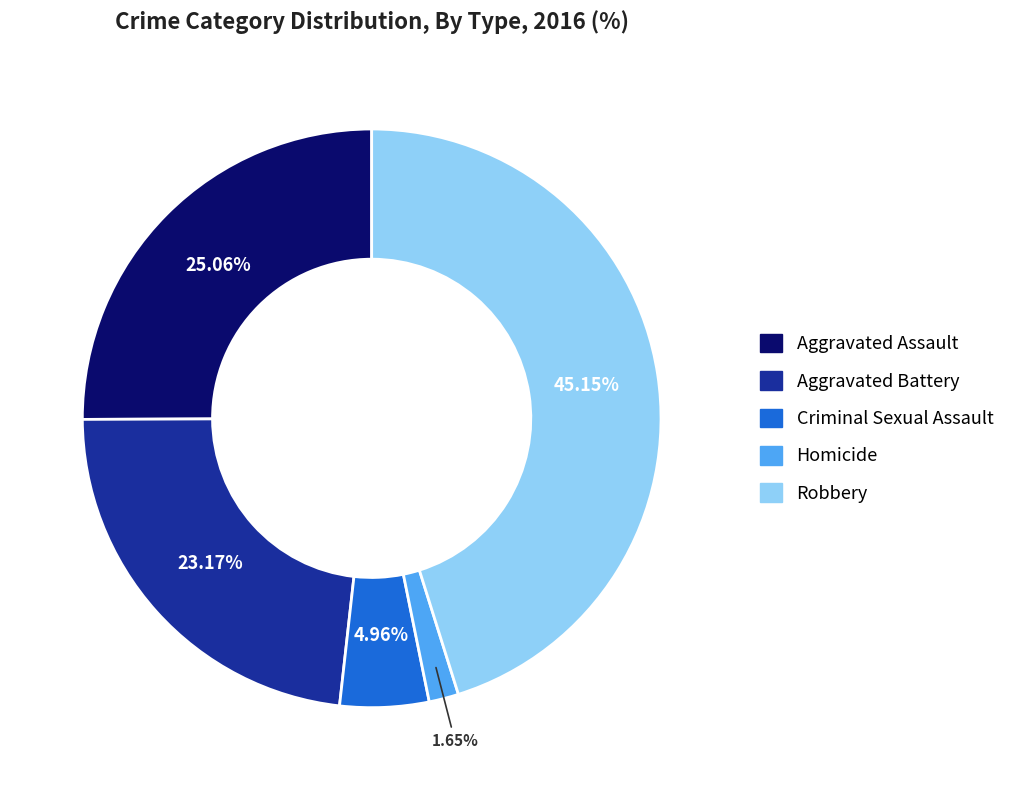

The Criminal Sexual Assault slice represents 5% of the pie. True or false?

True